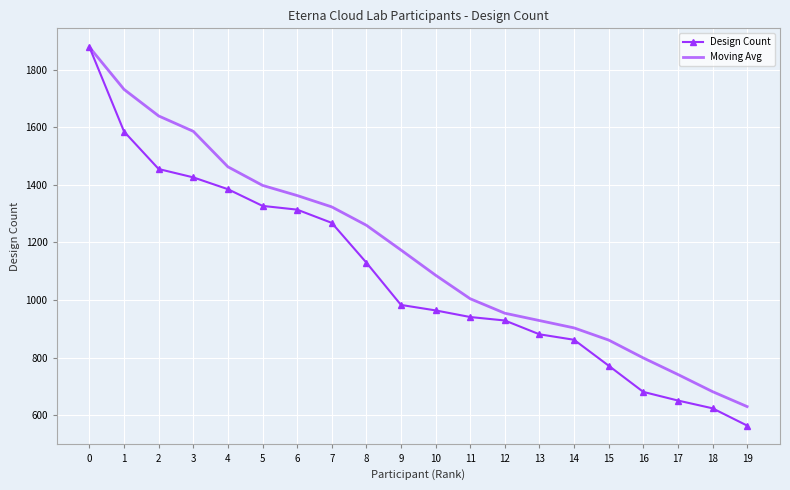

What is the total value across all series at 18?

1306.0